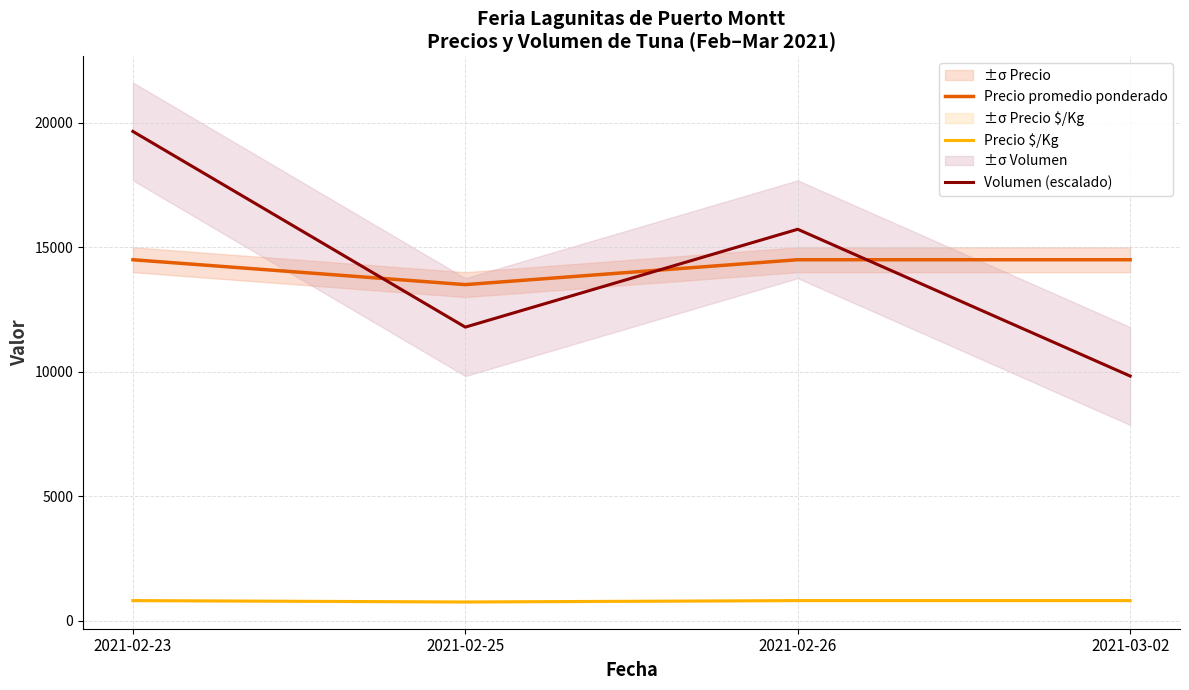

How many times do Volumen (escalado) and Precio promedio ponderado cross each other?

3